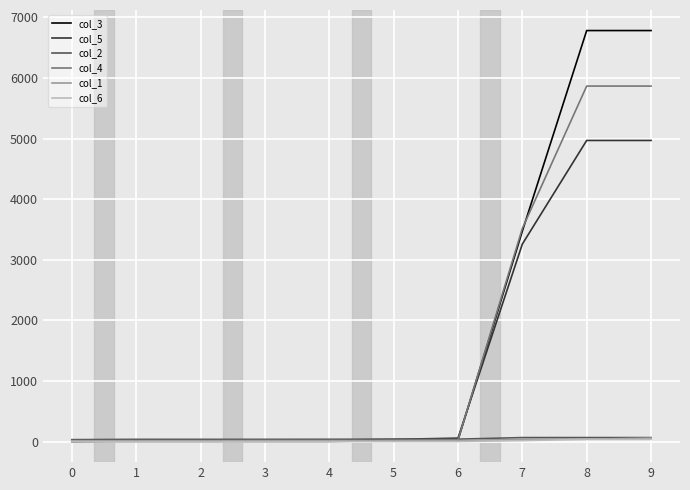

What are all the series names shown in the legend?

col_3, col_5, col_2, col_4, col_1, col_6